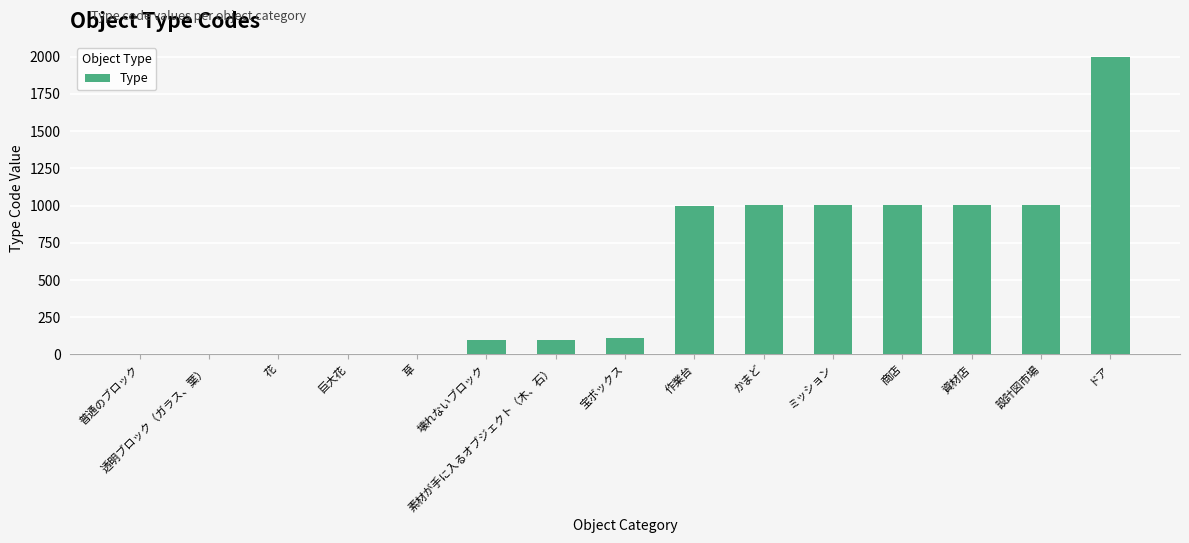

What is the change in value from 花 to 宝ボックス?

+107